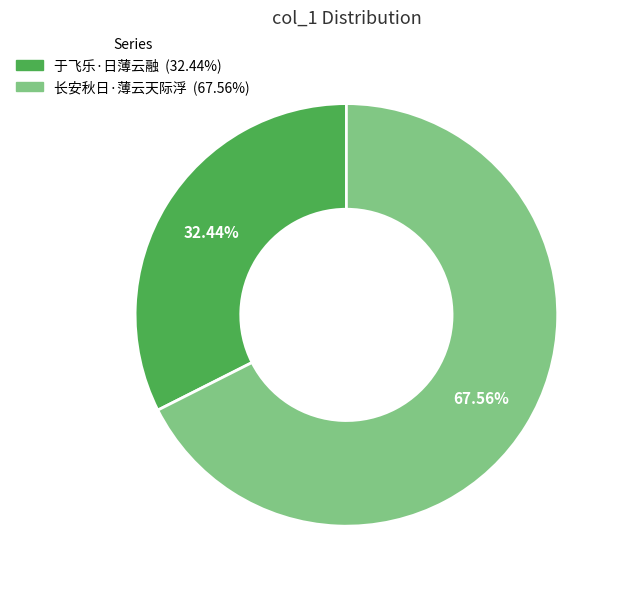

To the nearest percent, what is the average slice percentage?

50%